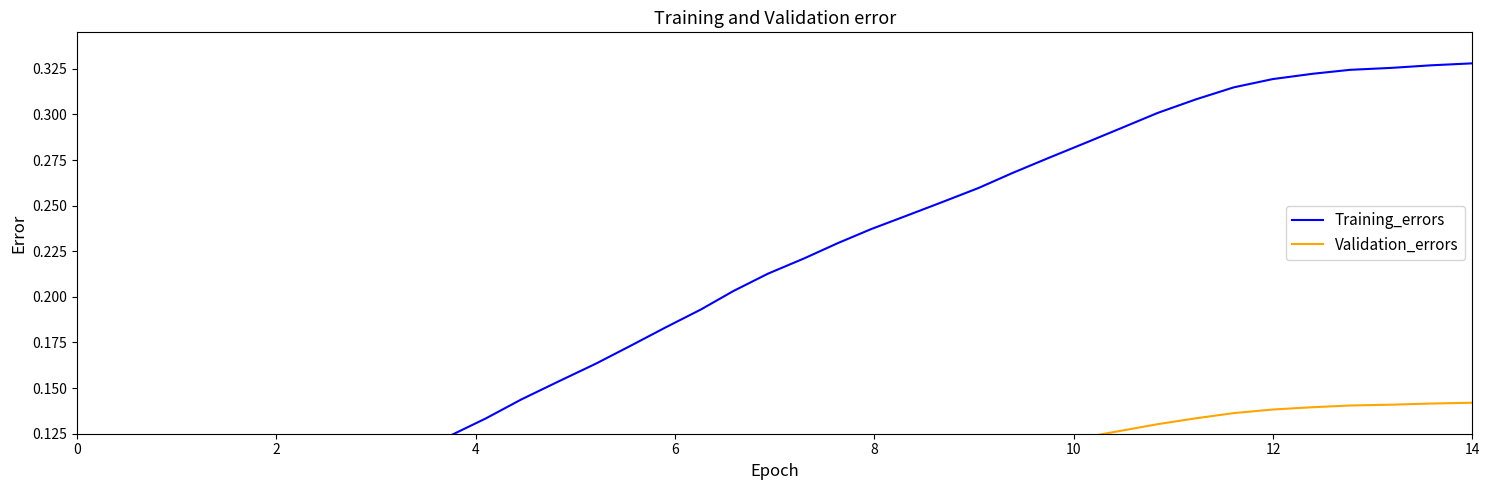

True or false: Validation_errors and Training_errors cross at least once.

False